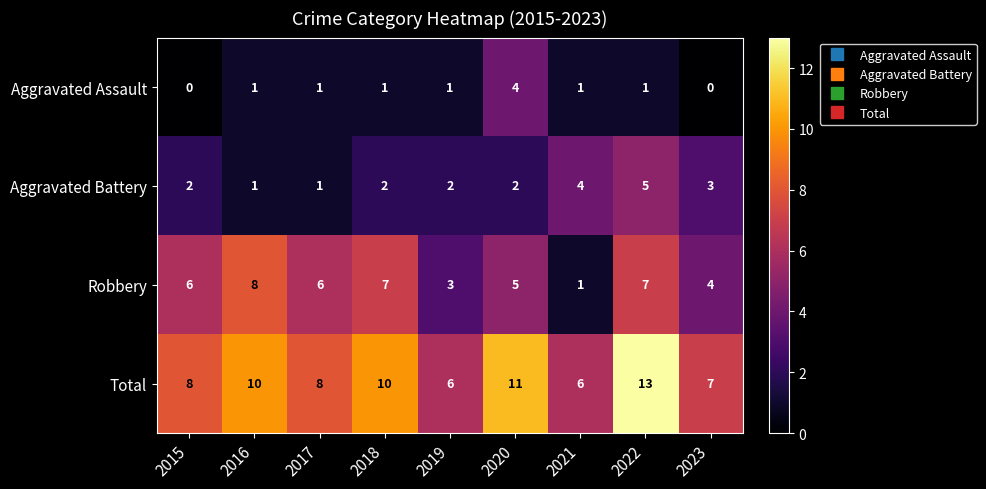

True or false: Robbery has a value of 1 at 2021.

True